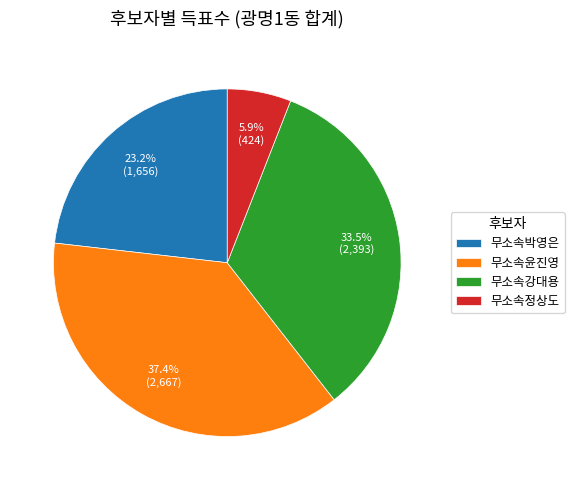

Between 무소속박영은 and 무소속윤진영, which is larger?

무소속윤진영